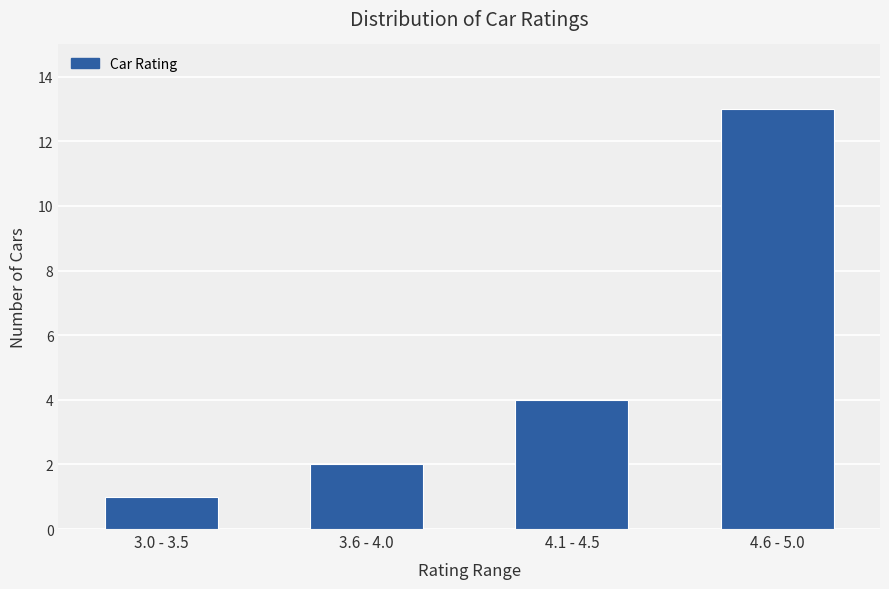

Rank the categories by value from highest to lowest.

4.6 - 5.0, 4.1 - 4.5, 3.6 - 4.0, 3.0 - 3.5